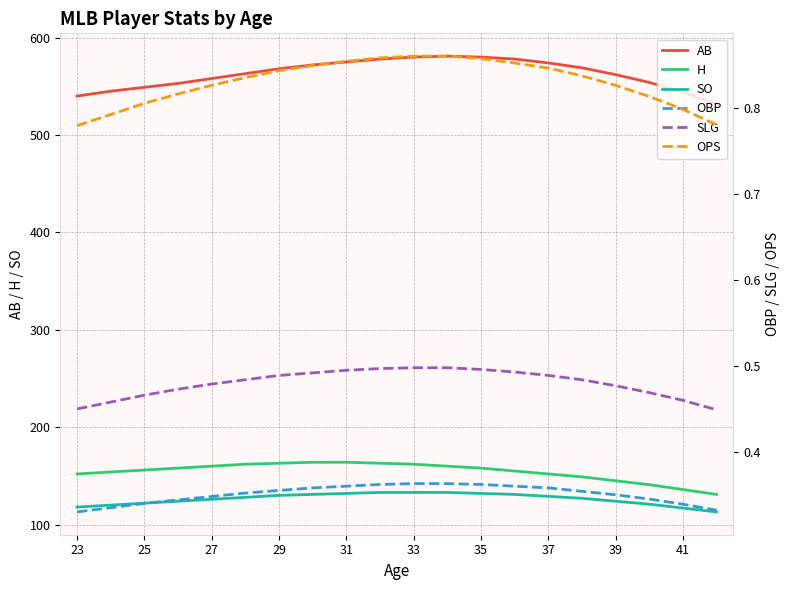

Is the value of AB at 27 greater than the value of H at 33?

Yes